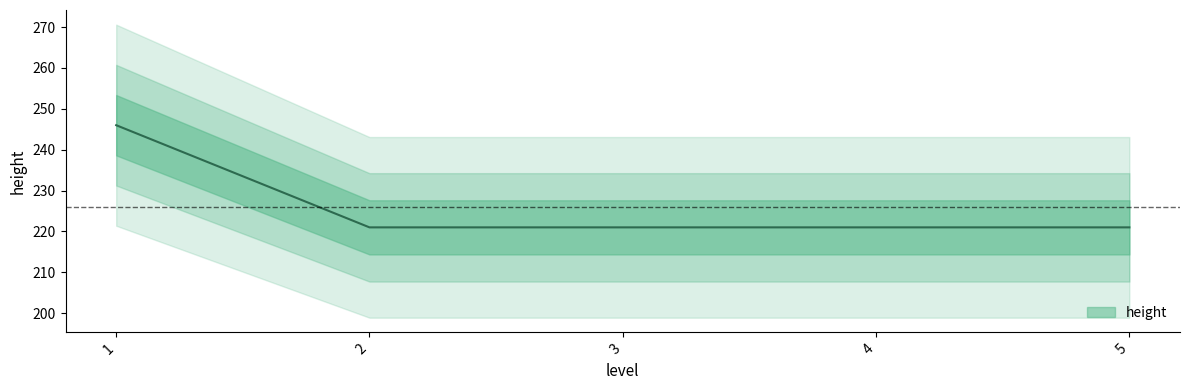

Count the number of data series in this chart.

1